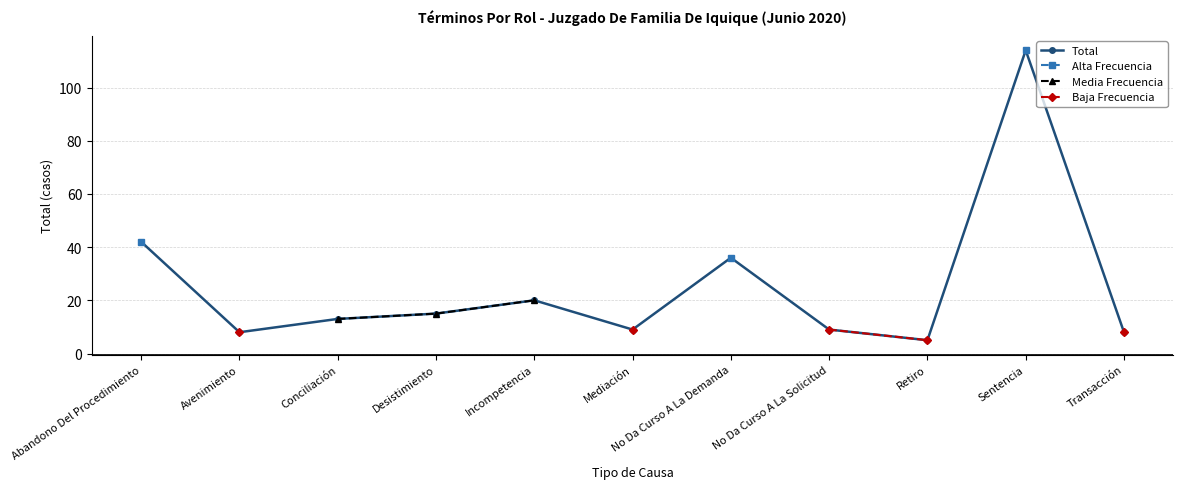

The value of Media Frecuencia at Desistimiento is 15.0. True or false?

True